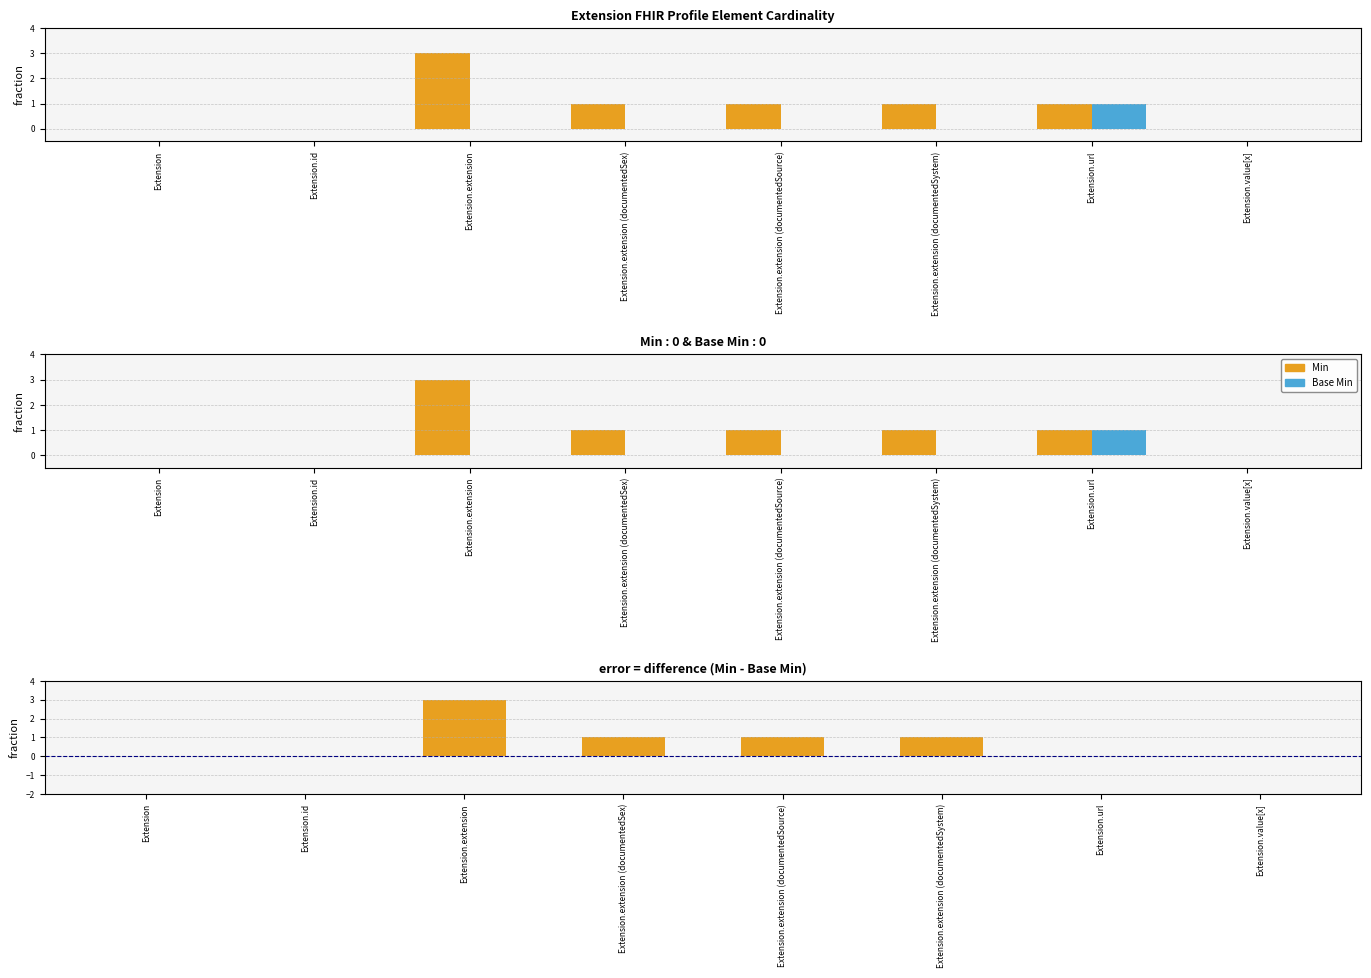

How many categories are shown in the chart?

8